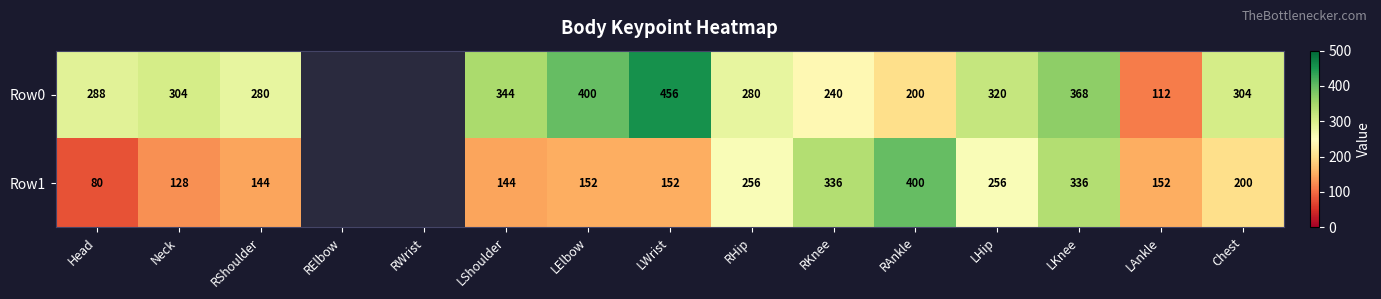

At RAnkle, list the series in order from largest to smallest.

Row1, Row0